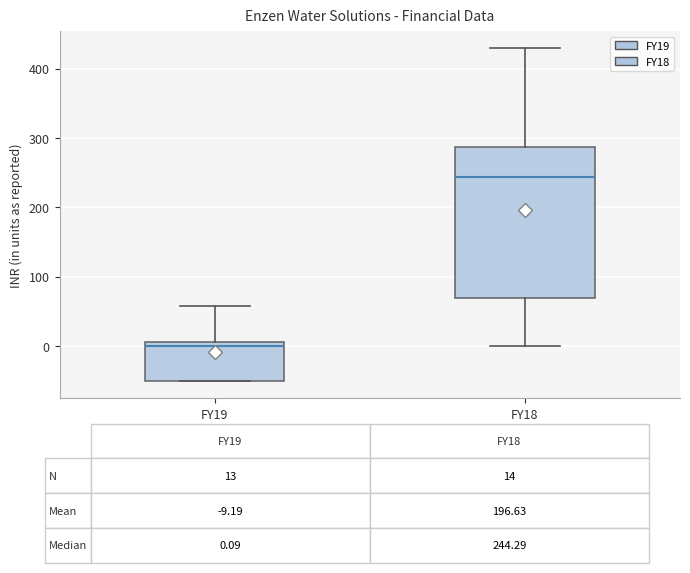

Comparing the boxes themselves (not the whiskers), which one is the tallest?

FY18